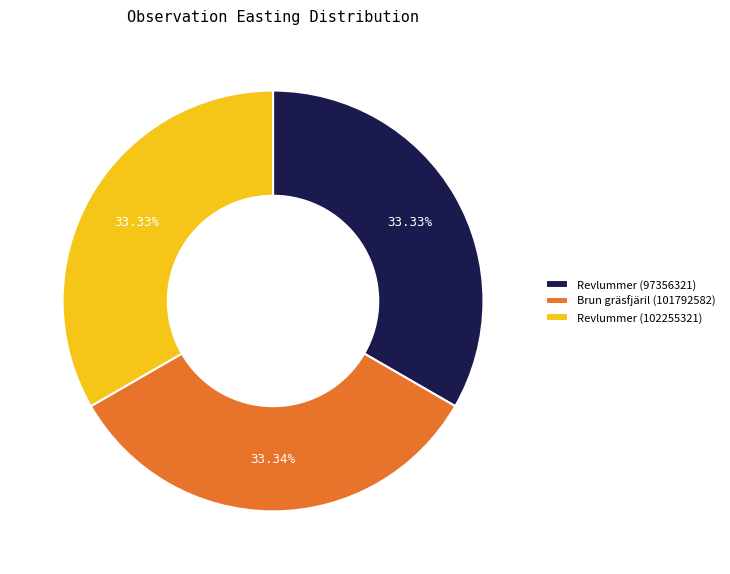

Do Brun gräsfjäril (101792582) and Revlummer (97356321) together represent more than half of the pie?

Yes